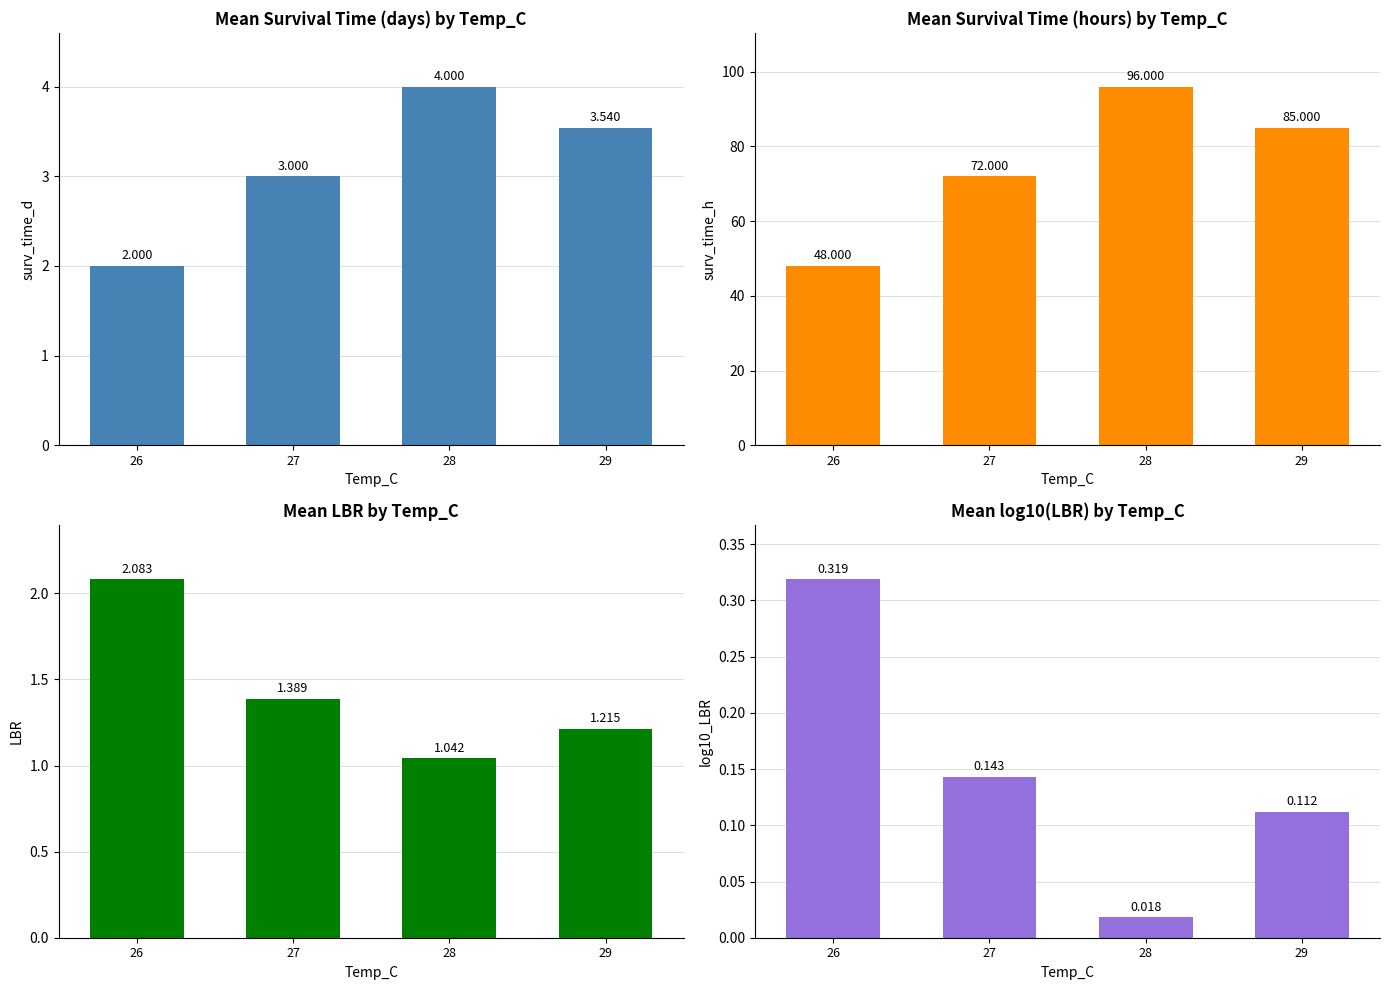

Reading right to left, transcribe all the data shown in this chart.

Mean surv_time_d: 29=3.5	28=4.0	27=3.0	26=2.0
Mean surv_time_h: 29=85.0	28=96.0	27=72.0	26=48.0
Mean LBR: 29=1.2	28=1.0	27=1.4	26=2.1
Mean log10_LBR: 29=0.1	28=0.0	27=0.1	26=0.3